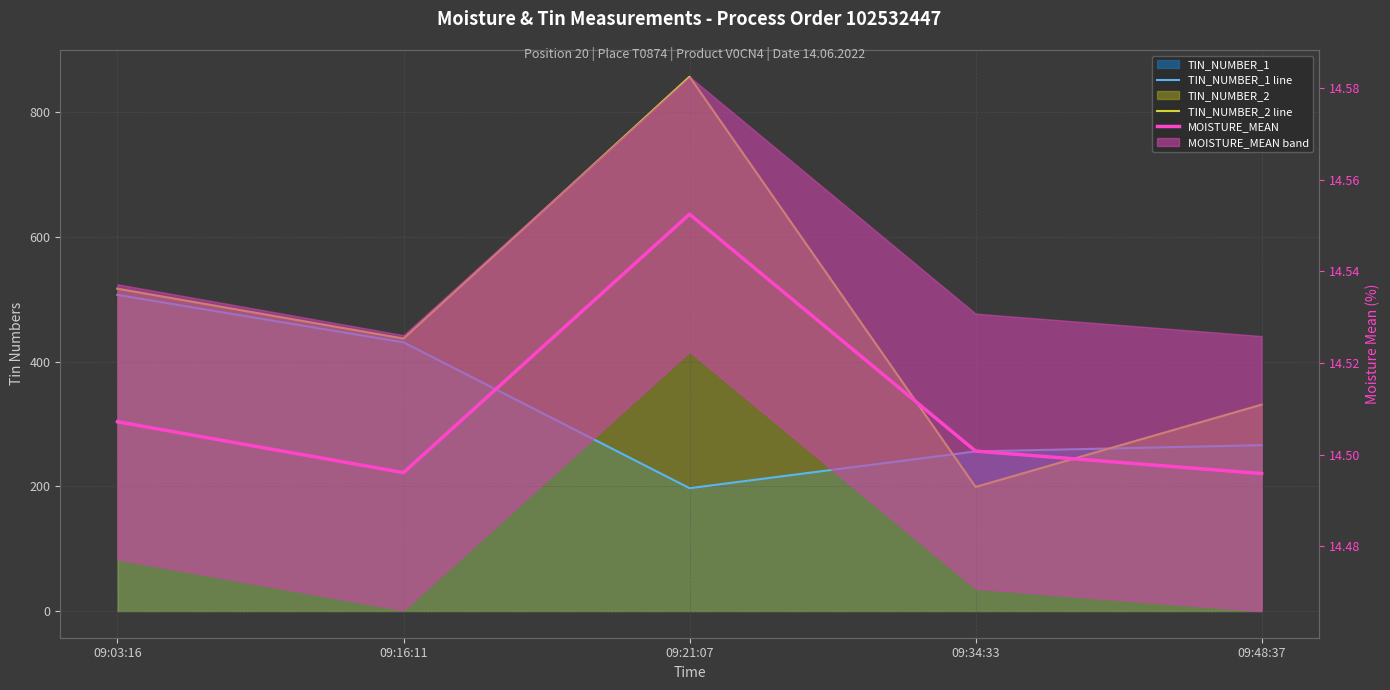

What is the spread (max minus min) of values at 09:34:33?

241.5